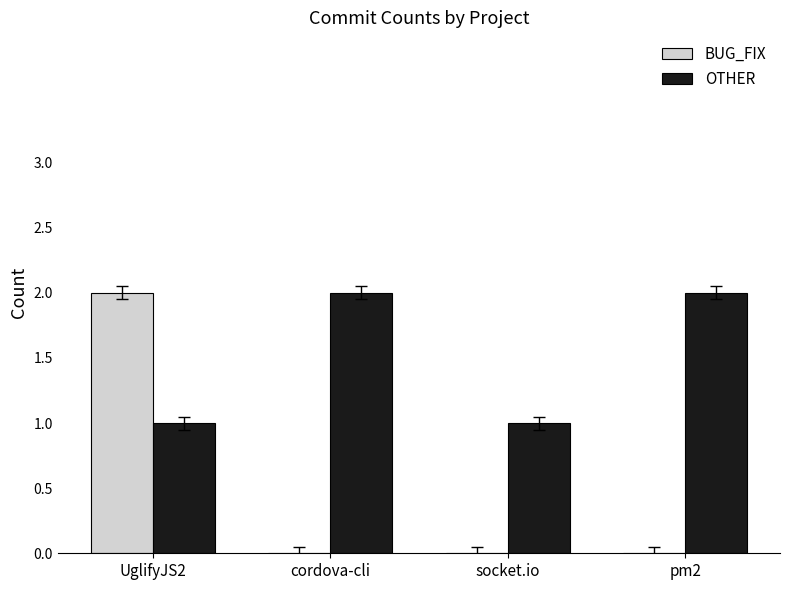

What is the sum of the OTHER values at socket.io and cordova-cli?

3